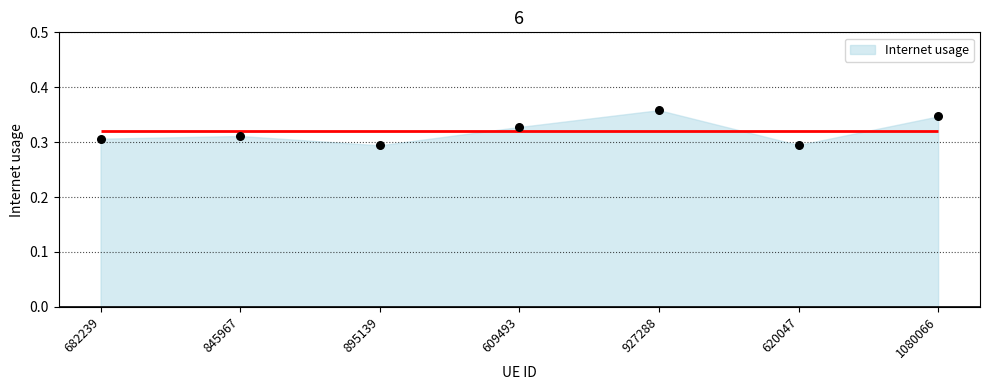

Which has a higher value, 895139 or 845967?

845967